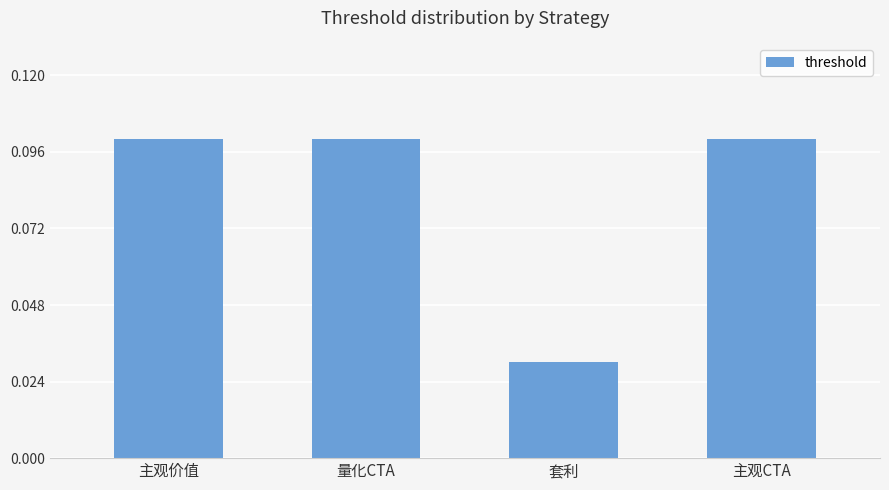

Count the number of categories in the chart.

4